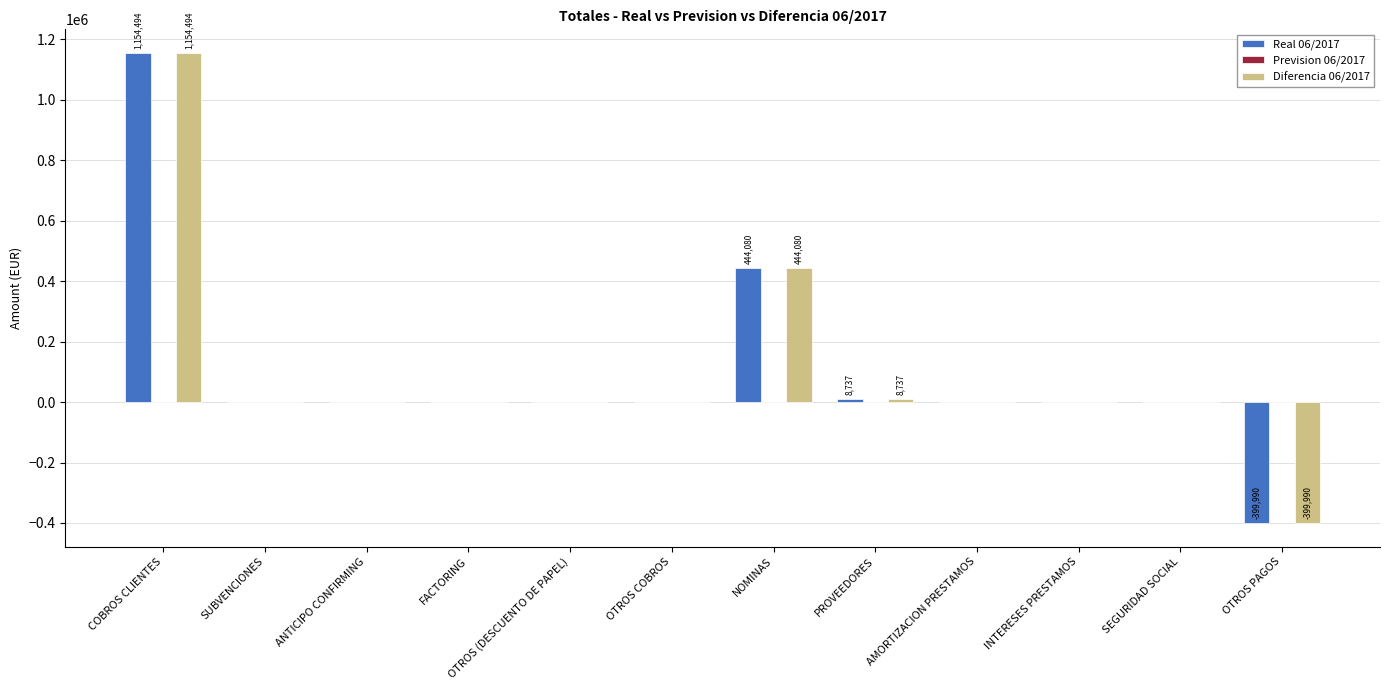

What is the highest value of the Real 06/2017 series?

1154493.6